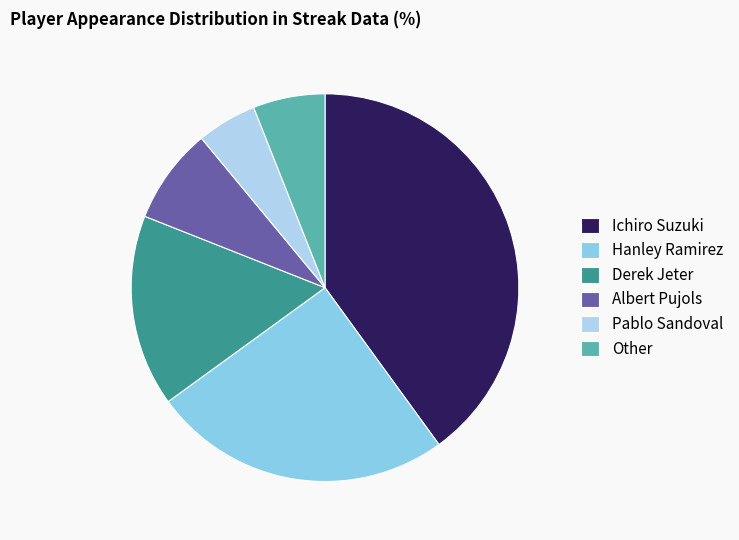

Is there a majority slice in this chart?

No